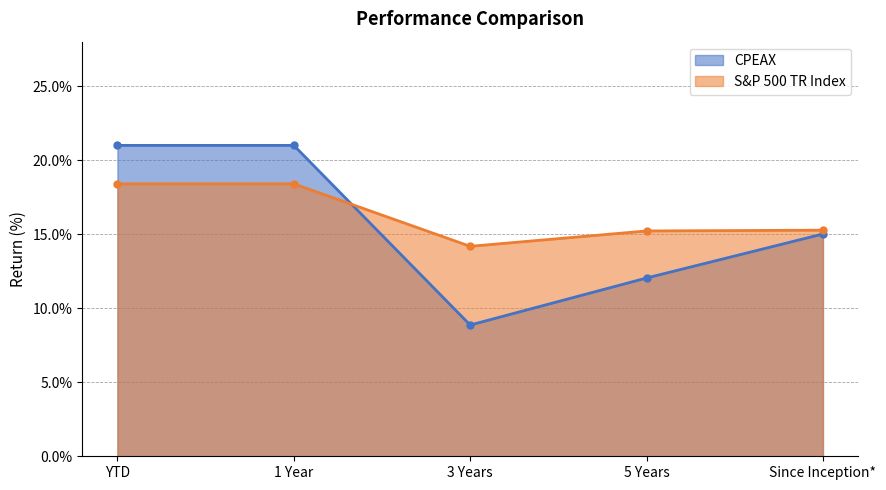

What is the sum of all CPEAX values?

77.9